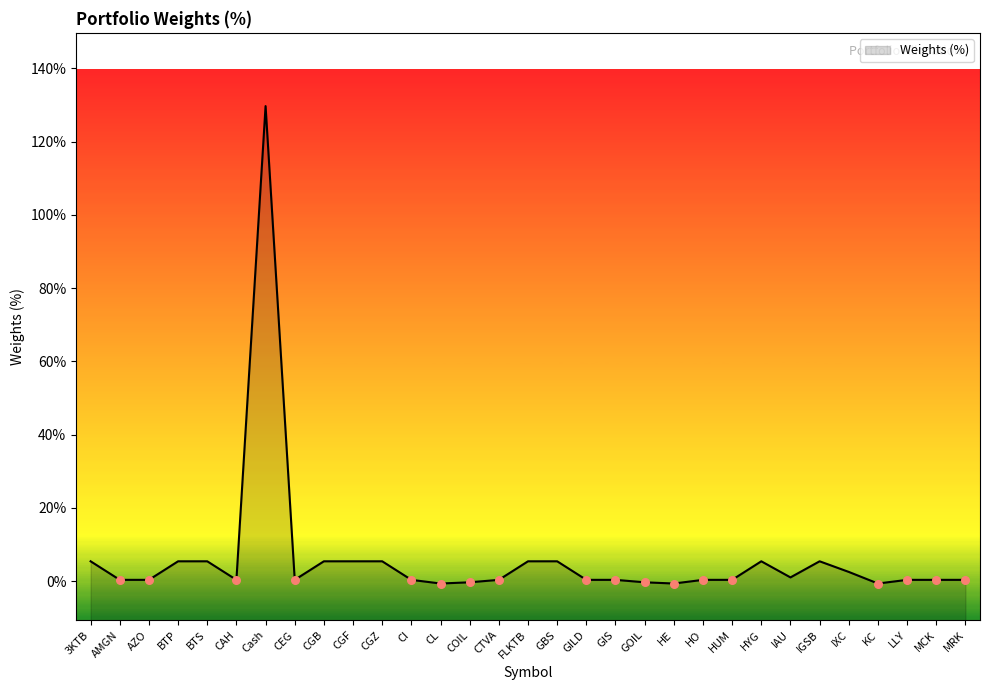

What is the ratio of the value at CGB to the value at 3KTB?

1.0